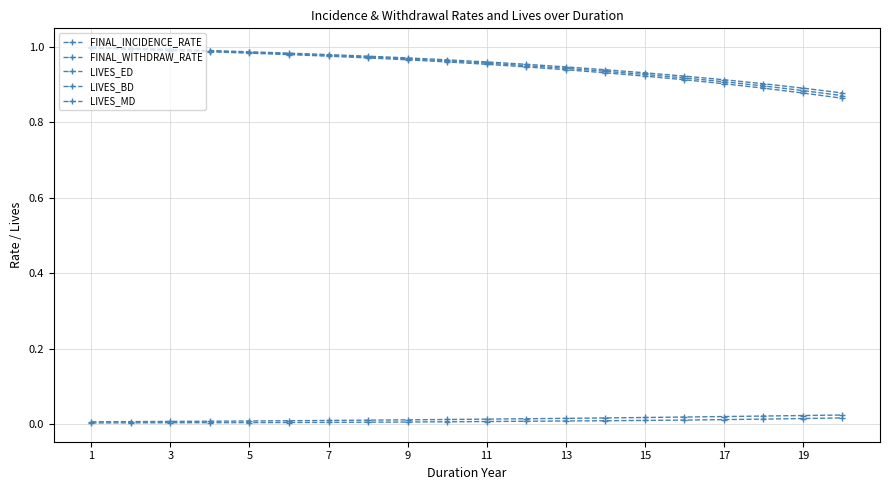

Which label corresponds to the smallest value in the chart?

1